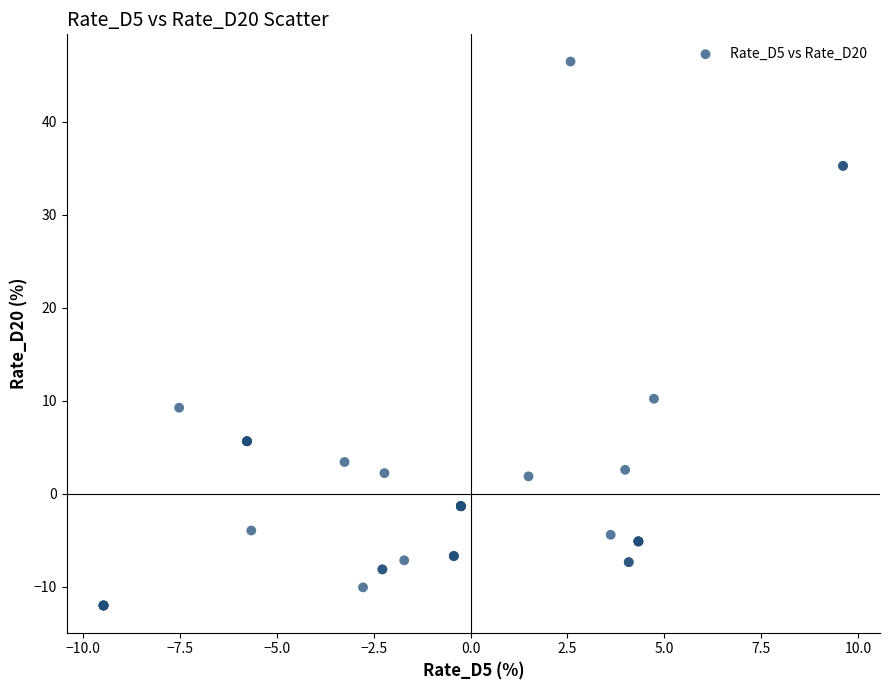

What Y value in the scatter plot is closest to 17?

10.2